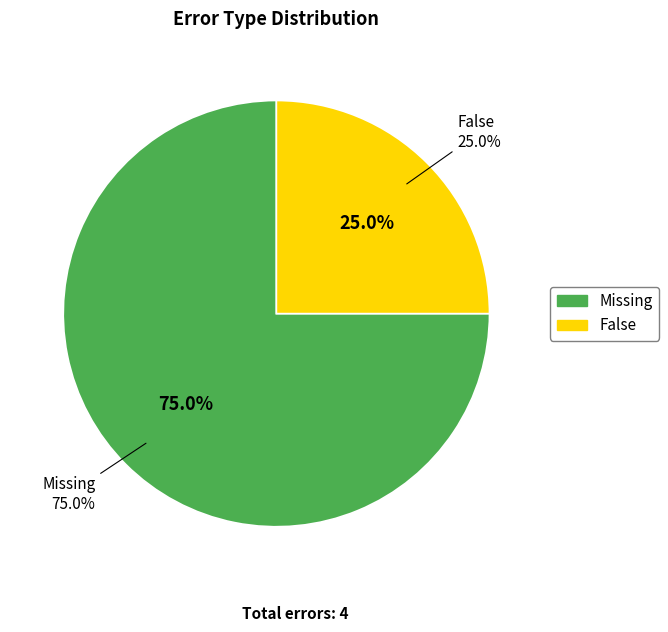

How many segments does this pie chart have?

2